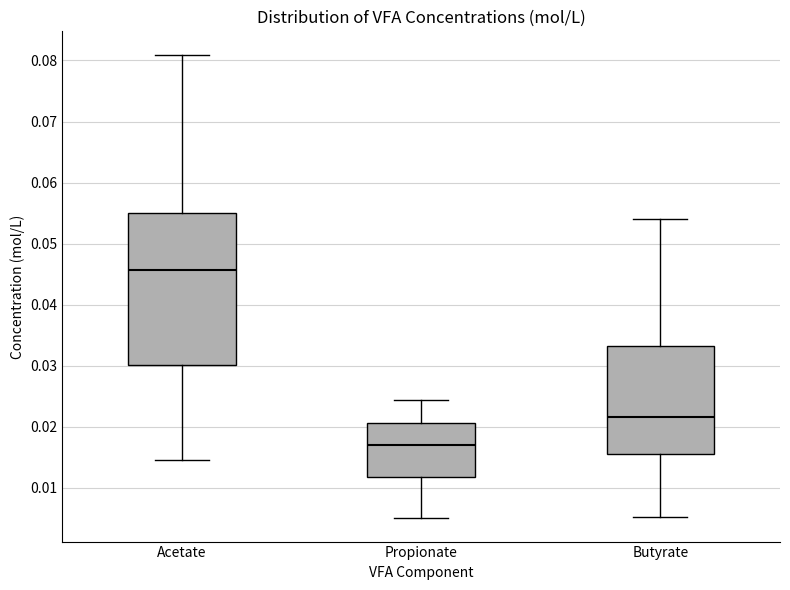

Reading left to right, transcribe this box plot: for each box, give where its median line is, the range the box spans, and where its two whiskers end, as read against the y-axis. The values are not printed on the chart, so give them approximately, as read against the axis.

Acetate: median 0.046, box 0.030 to 0.055, whiskers 0.015 to 0.081
Propionate: median 0.017, box 0.012 to 0.021, whiskers 0.005 to 0.024
Butyrate: median 0.022, box 0.016 to 0.033, whiskers 0.005 to 0.054